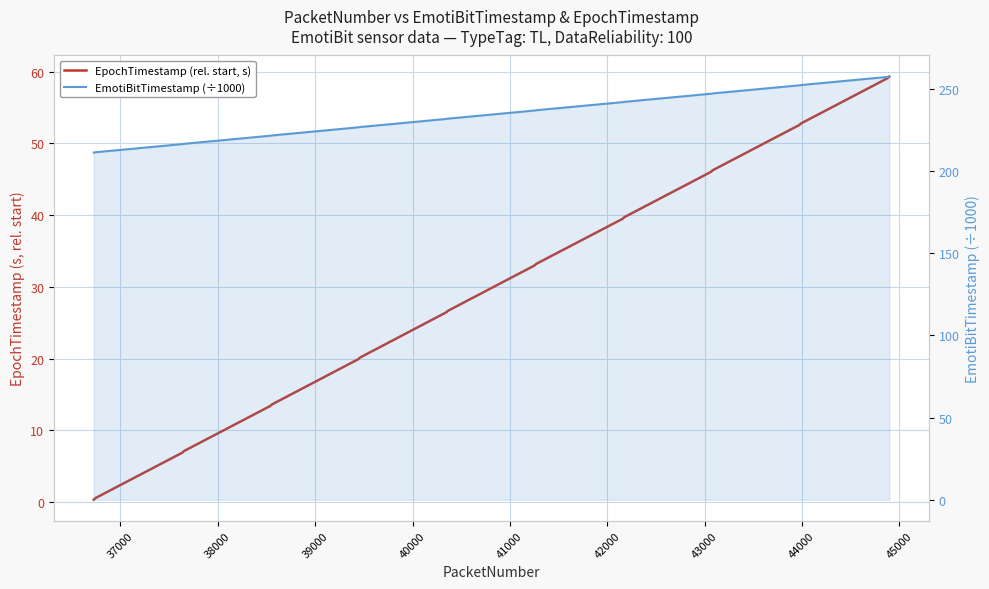

Which has a higher value, 38000 or 39000?

39000